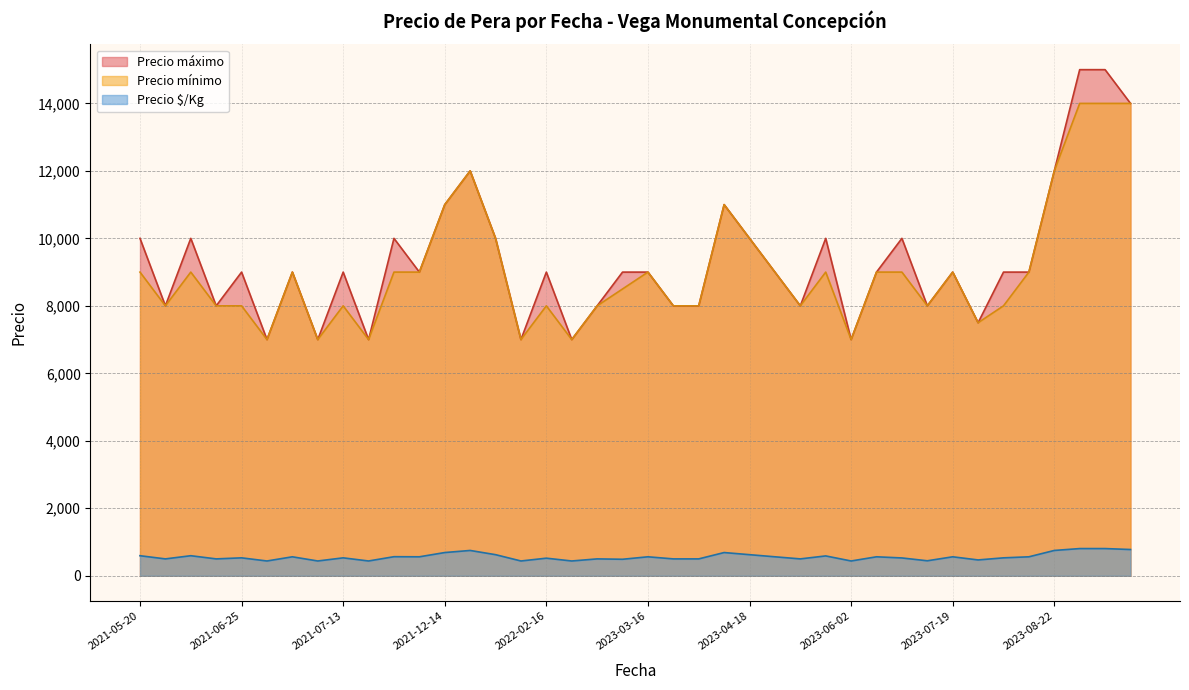

The Precio máximo series shows 10000 at 2021-05-20. True or false?

True